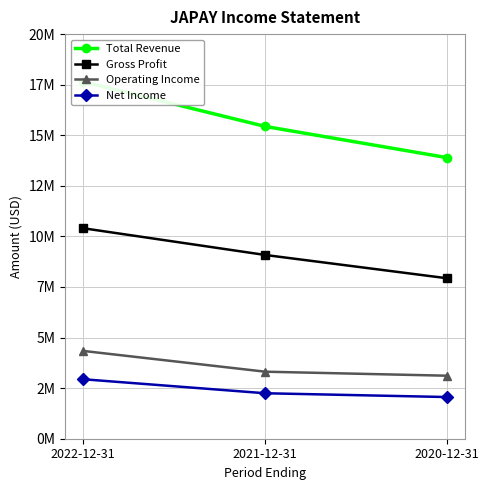

What is the total value across all series at 2022-12-31?

35331100